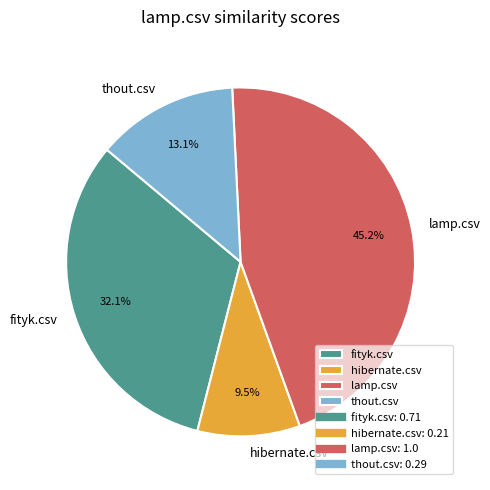

Which slice is the smallest?

hibernate.csv